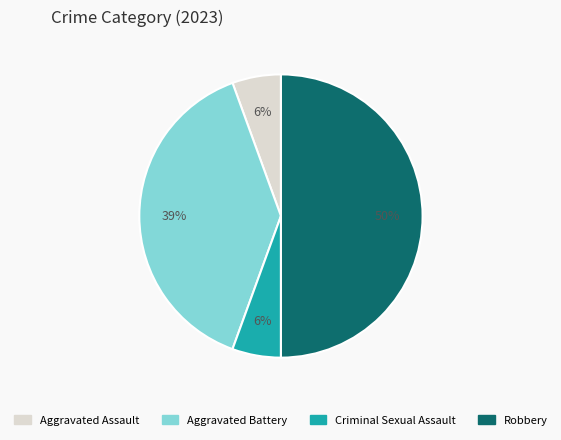

To the nearest percent, what is the difference between the Aggravated Assault and Aggravated Battery slice percentages?

33%